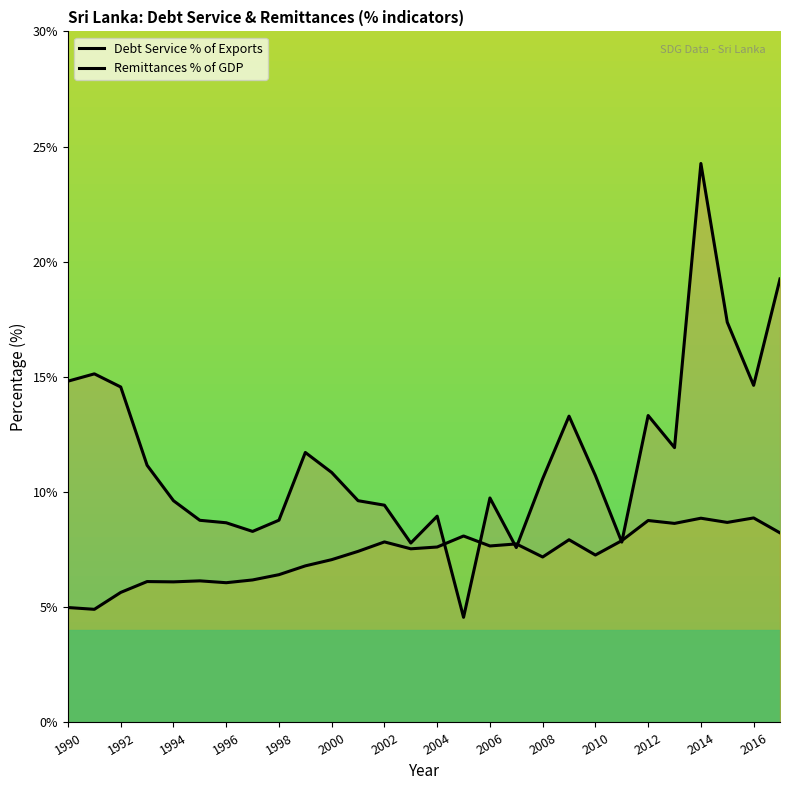

How many values in the Debt Service % of Exports series are below 10?

13